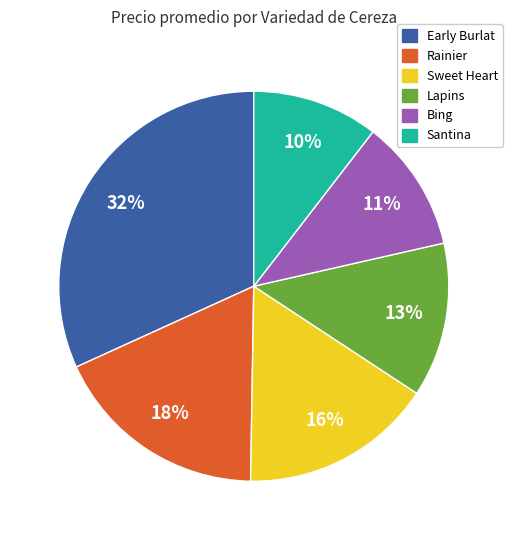

To the nearest percent, what is the average slice percentage?

17%